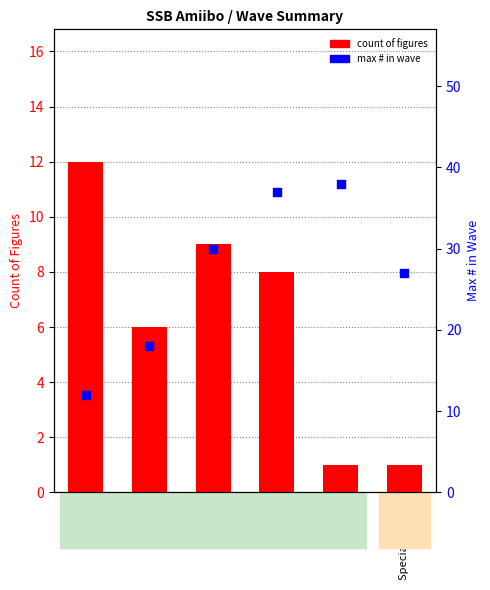

At which category is the sum across all series the highest?

Wave 4